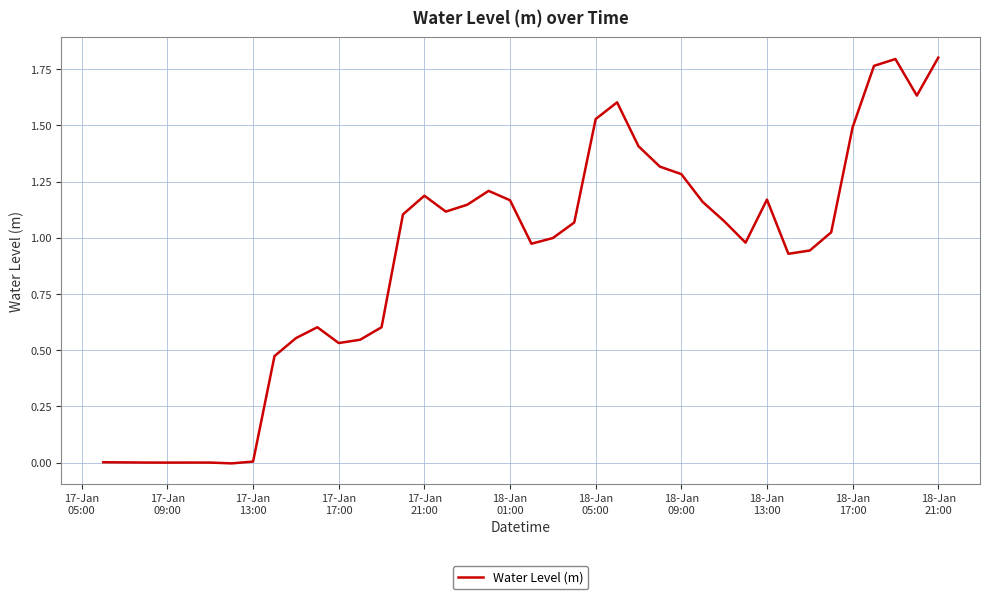

How many distinct data groups are displayed?

1